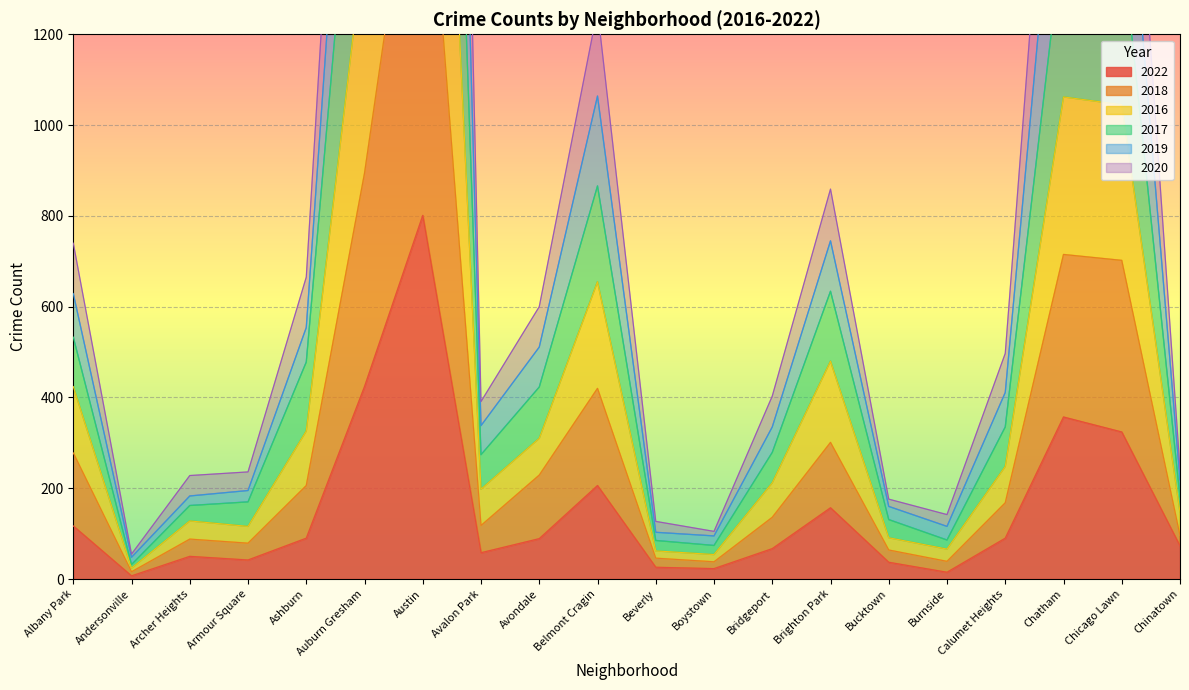

True or false: 2022 has a value of 42 at Armour Square.

True